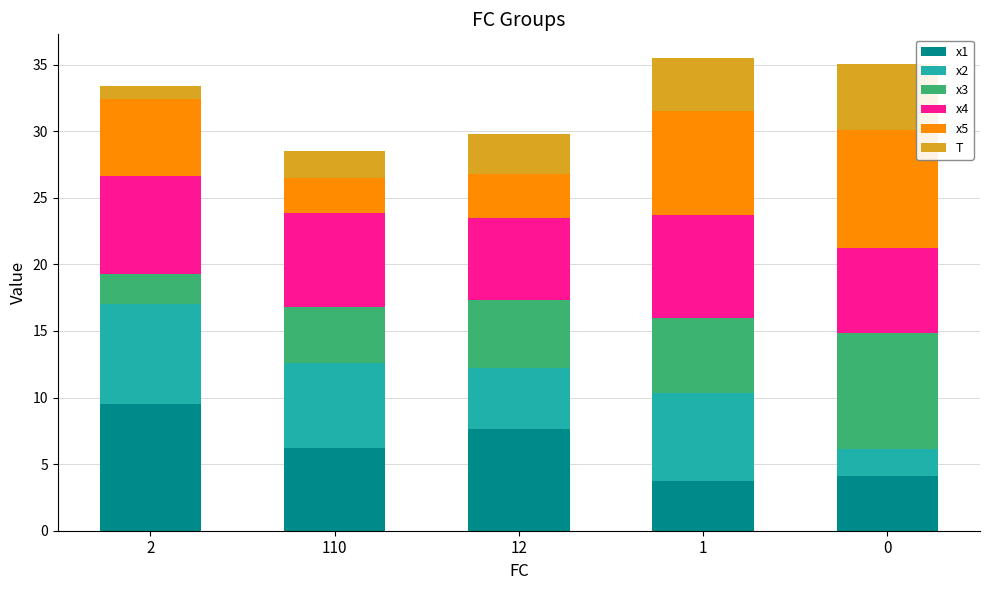

What is the total value across all series at 1?

35.5